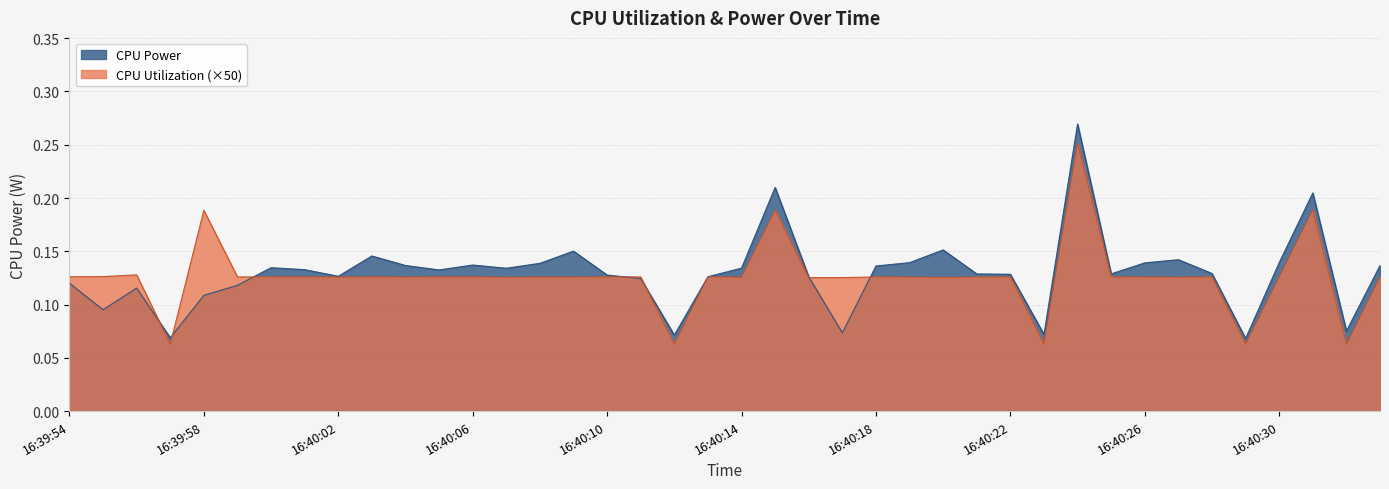

True or false: CPU Power has a value of 0.1 at 16:40:27.

True